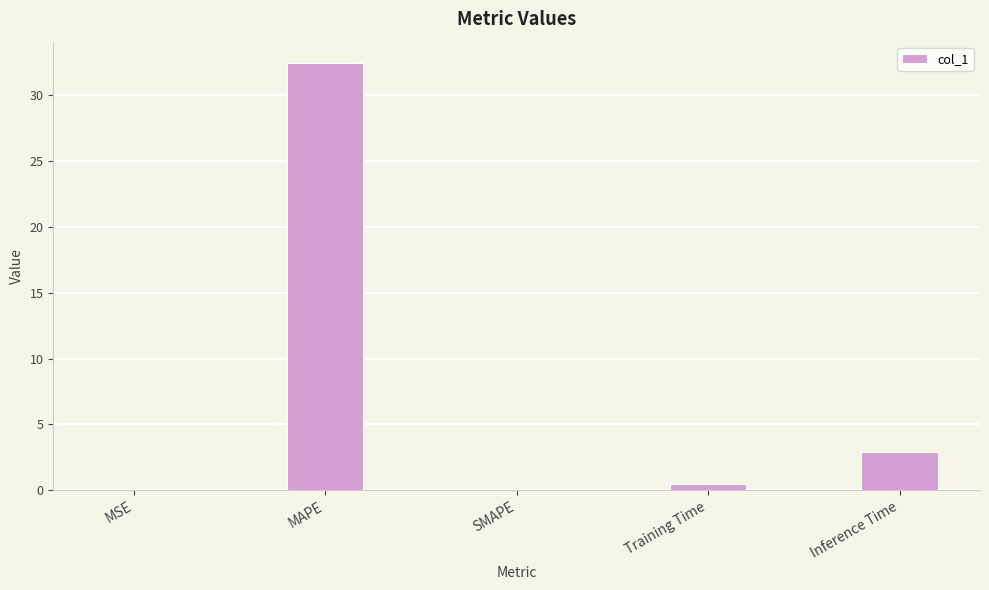

Which category has the highest value across all series?

MAPE